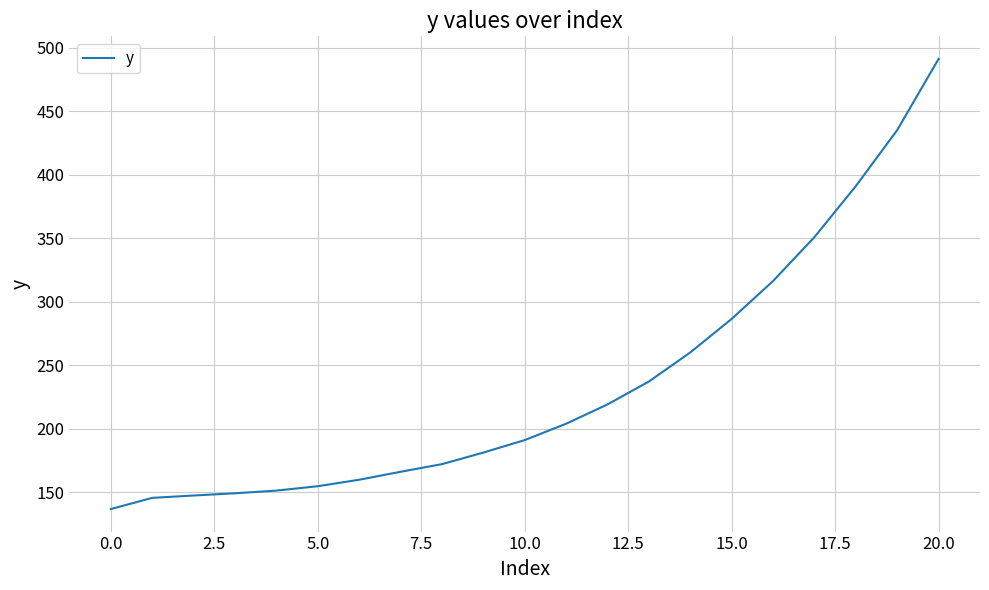

What is the difference between the maximum and minimum values?

354.5